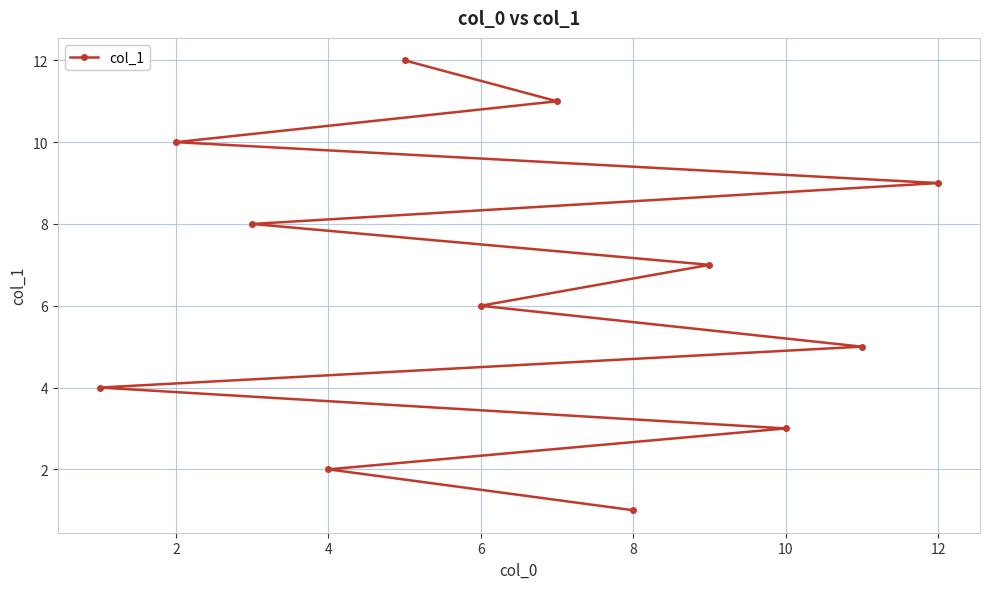

What is the greatest value displayed?

12